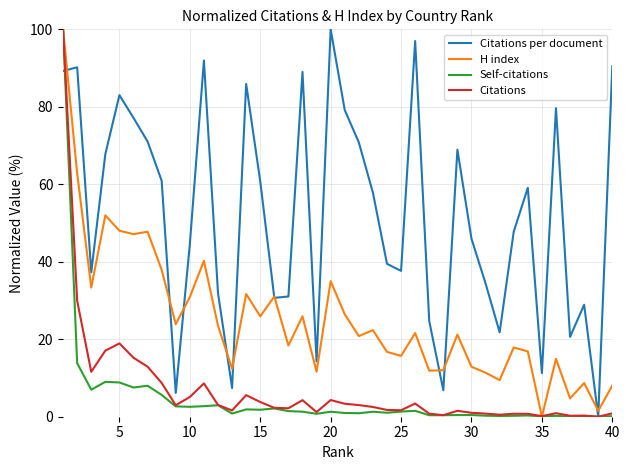

What is the maximum value for Self-citations?

100.0